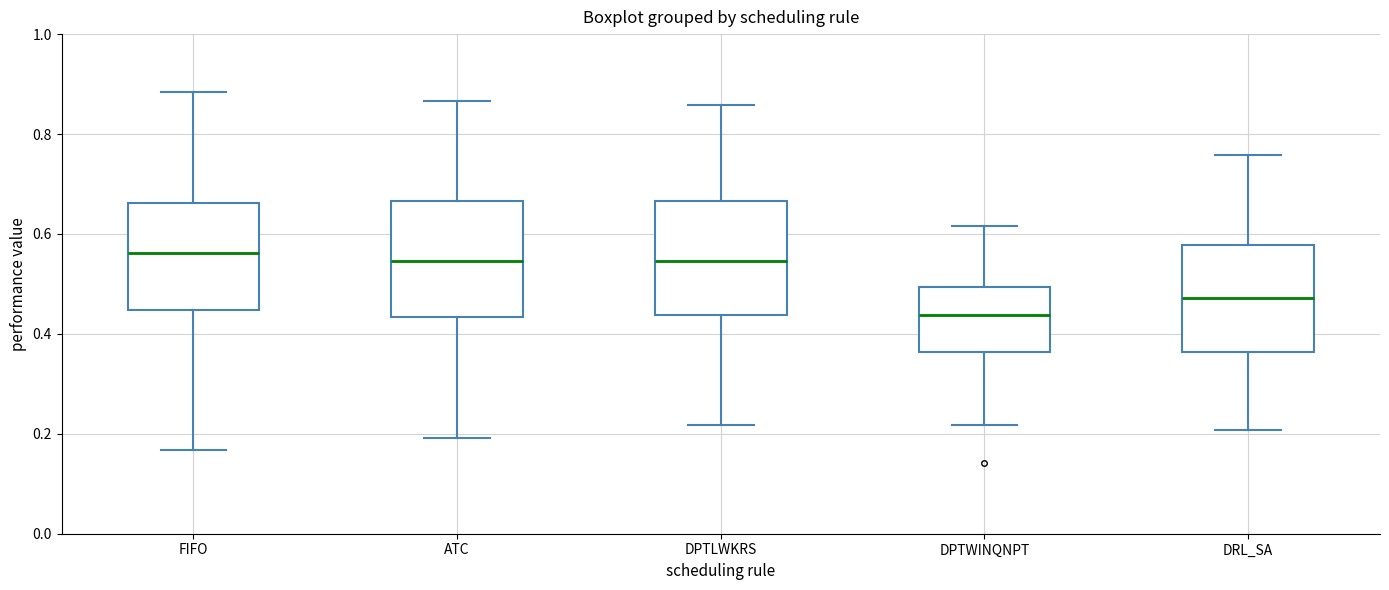

Reading left to right, transcribe this box plot: for each box, give where its median line is, the range the box spans, and where its two whiskers end, as read against the y-axis. The values are not printed on the chart, so give them approximately, as read against the axis.

FIFO: median 0.56, box 0.44 to 0.66, whiskers 0.16 to 0.88
ATC: median 0.54, box 0.44 to 0.66, whiskers 0.20 to 0.86
DPTLWKRS: median 0.54, box 0.44 to 0.66, whiskers 0.22 to 0.86
DPTWINQNPT: median 0.44, box 0.36 to 0.50, whiskers 0.22 to 0.62
DRL_SA: median 0.48, box 0.36 to 0.58, whiskers 0.20 to 0.76